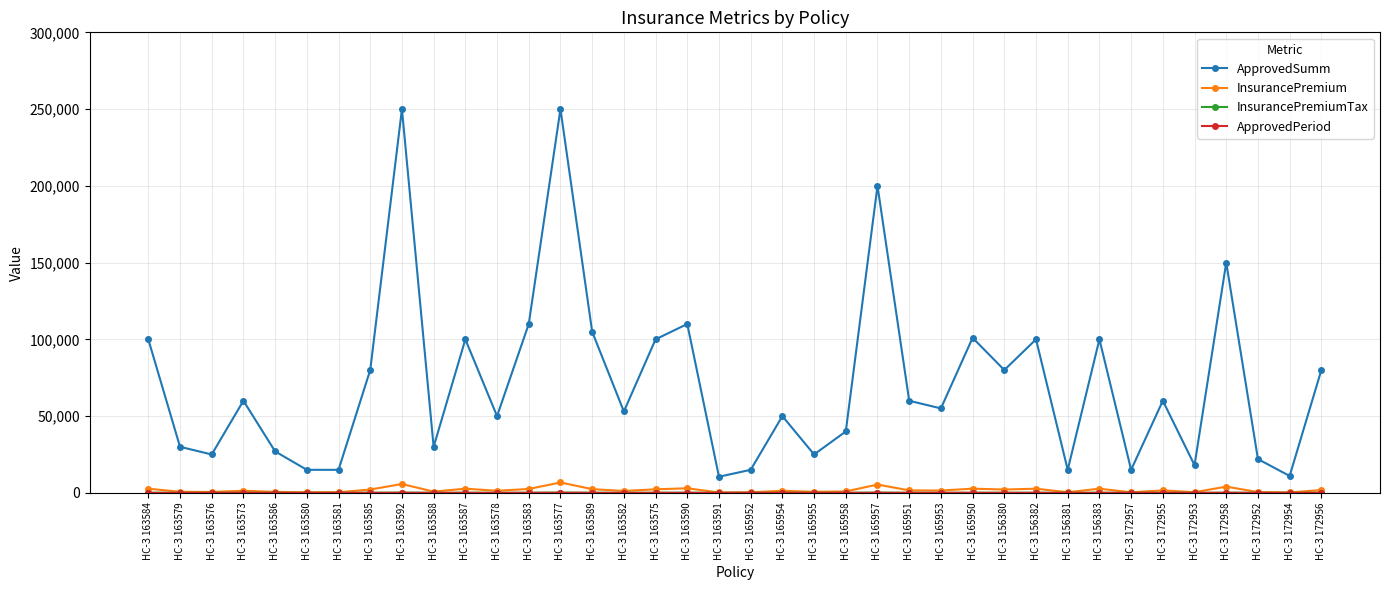

Is the value of ApprovedSumm at НС-З 163577 greater than the value of InsurancePremium at НС-З 163587?

Yes